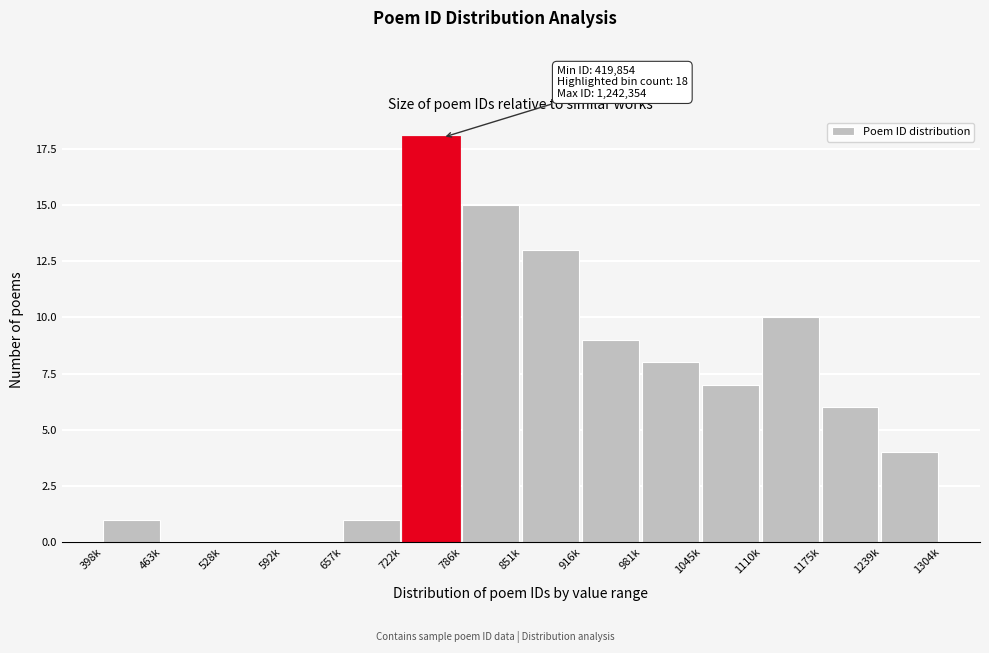

Reading left to right, extract all data points from this chart.

398k=1	463k=0	528k=0	592k=0	657k=1	722k=18	786k=15	851k=13	916k=9	981k=8	1045k=7	1110k=10	1175k=6	1239k=4